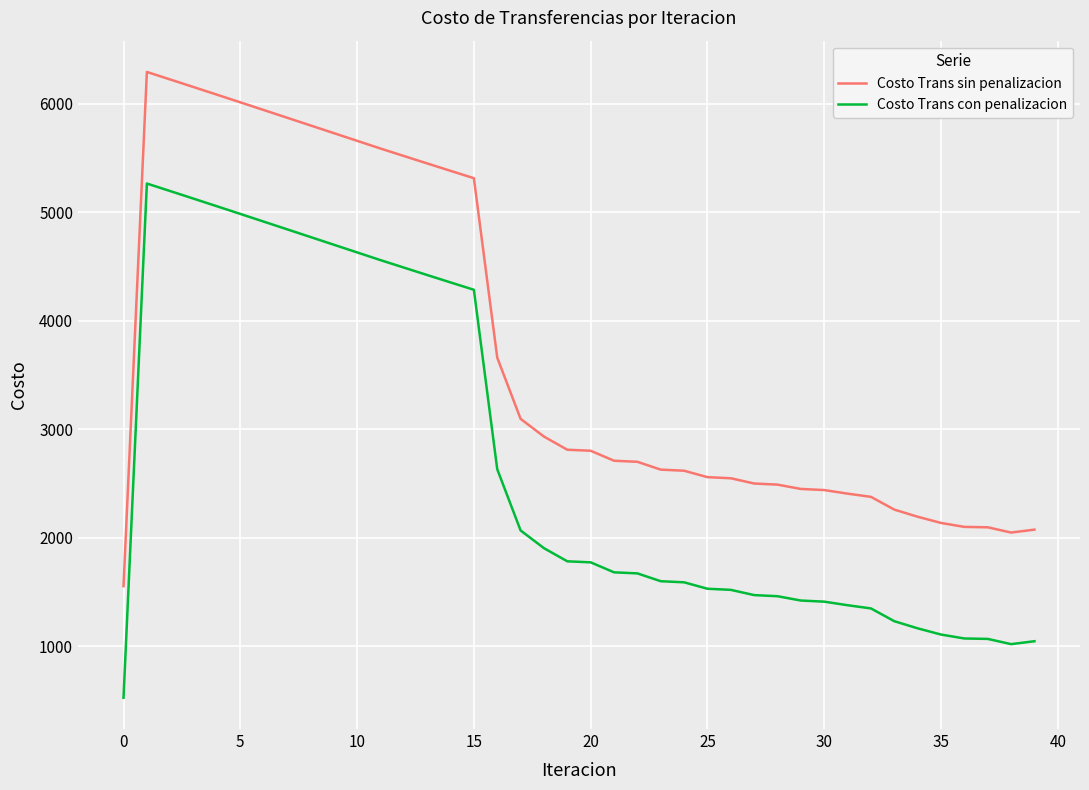

List the series in order of their peak value, highest first.

Costo Trans sin penalizacion, Costo Trans con penalizacion